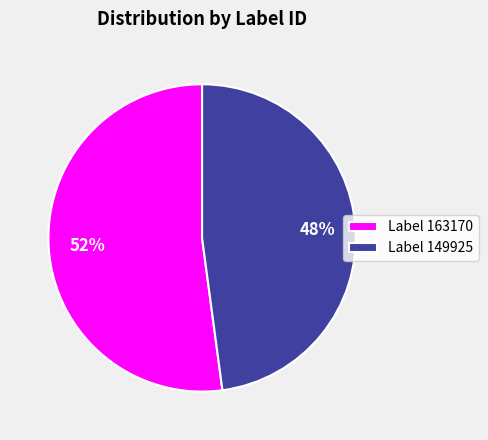

Count the number of slices in the pie.

2